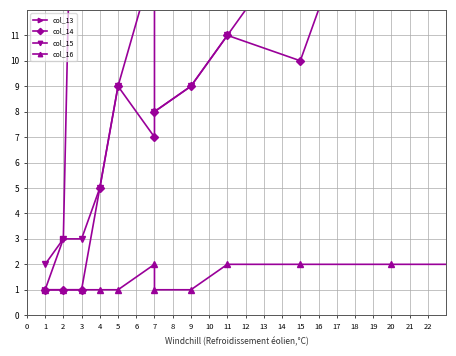

What value does the col_13 series have at 3, to the nearest 5?

35